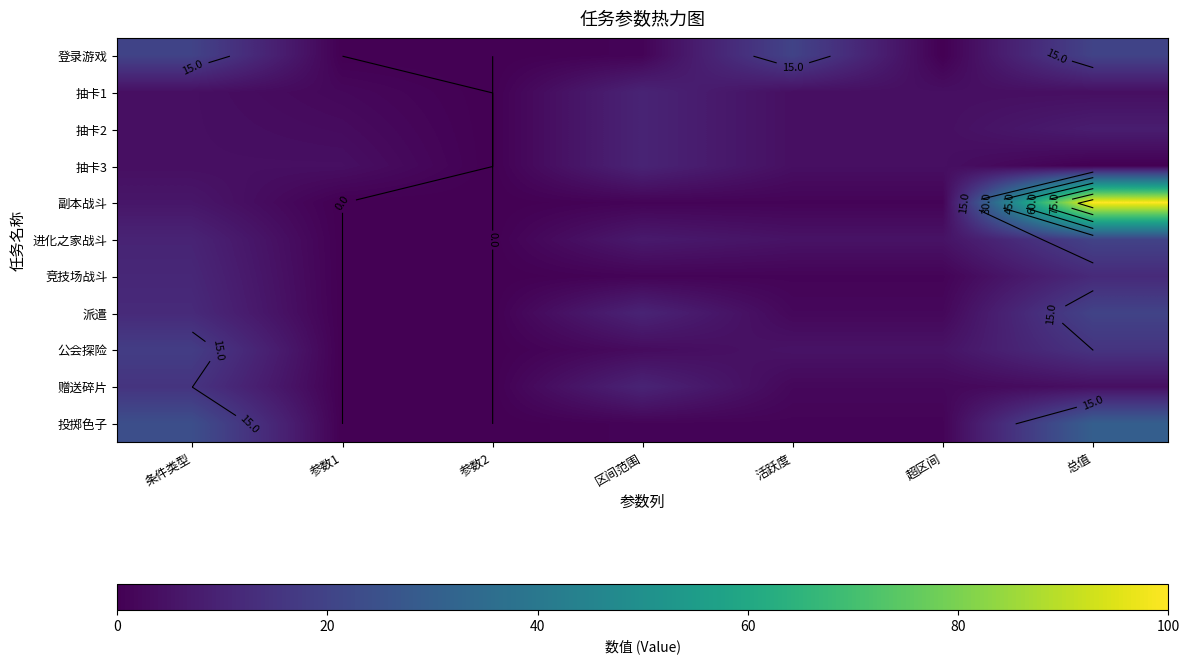

The value of 登录游戏 at 超区间 is 13. True or false?

False